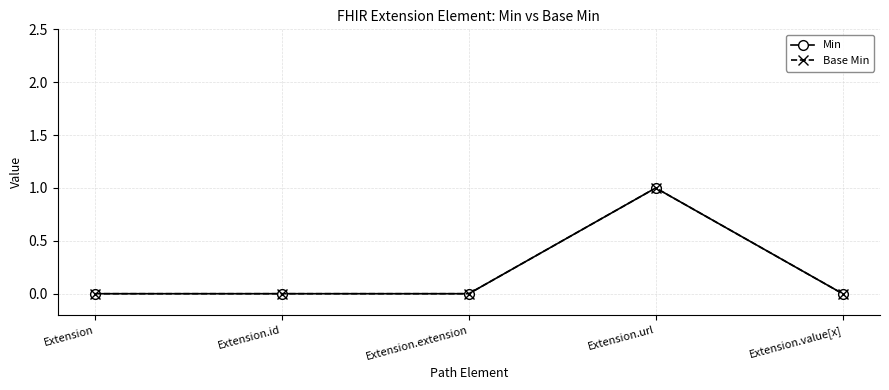

Is this an area chart (filled region under the line)?

No